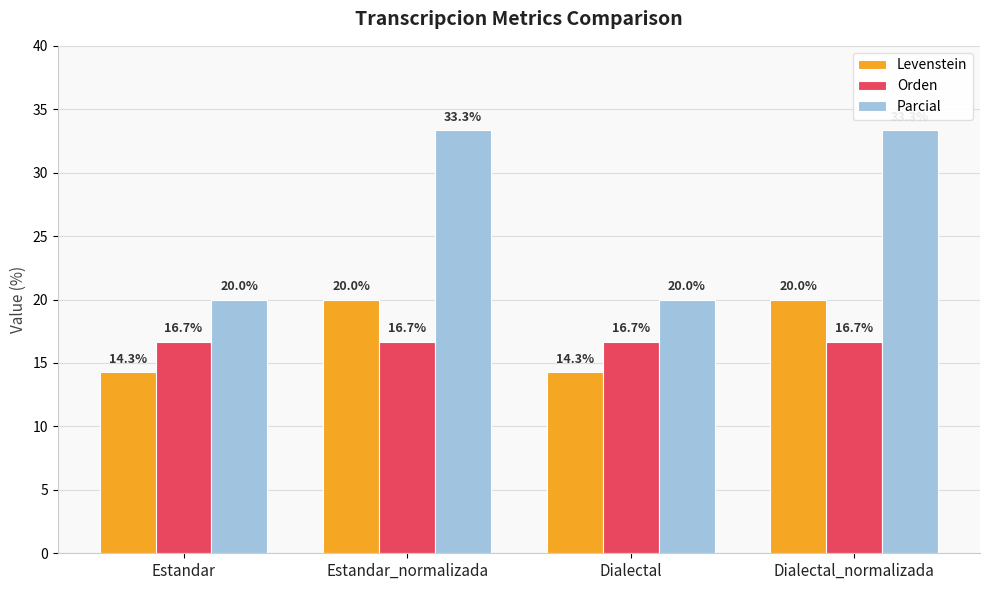

Which series has the largest total across all categories?

Parcial